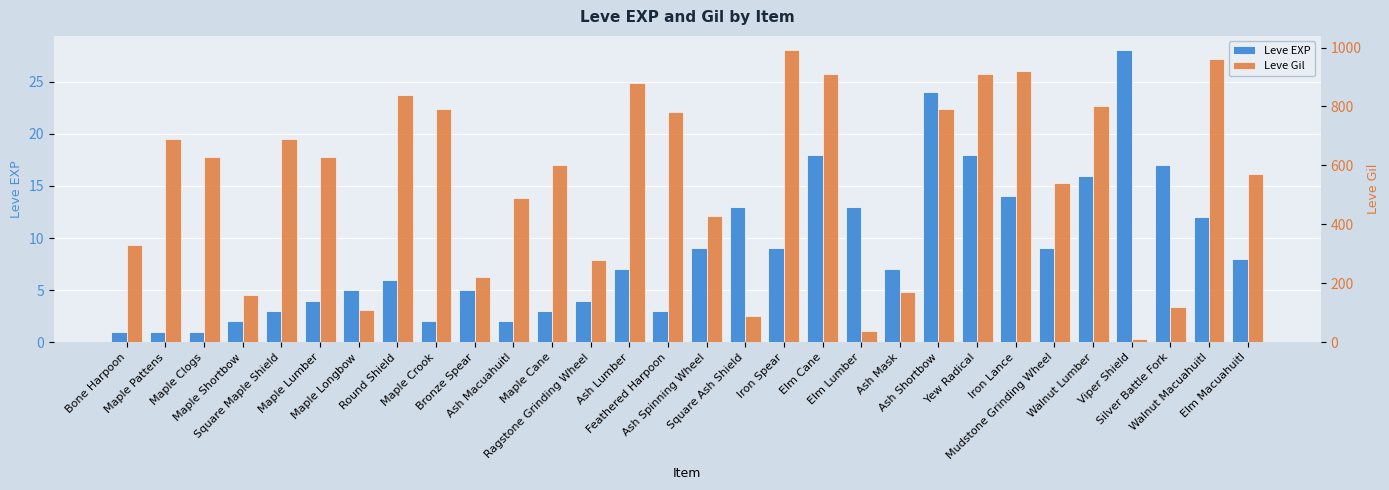

Is it true that Leve EXP equals 14 at Ash Spinning Wheel?

False